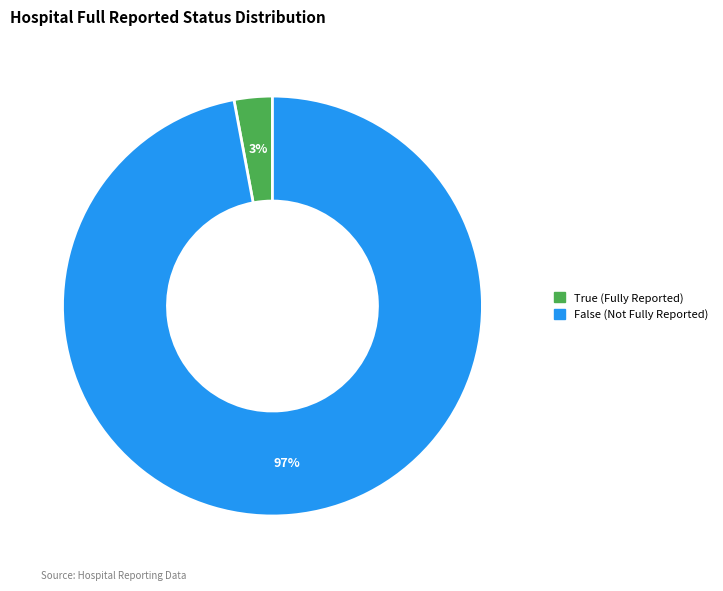

Is there a majority slice in this chart?

Yes